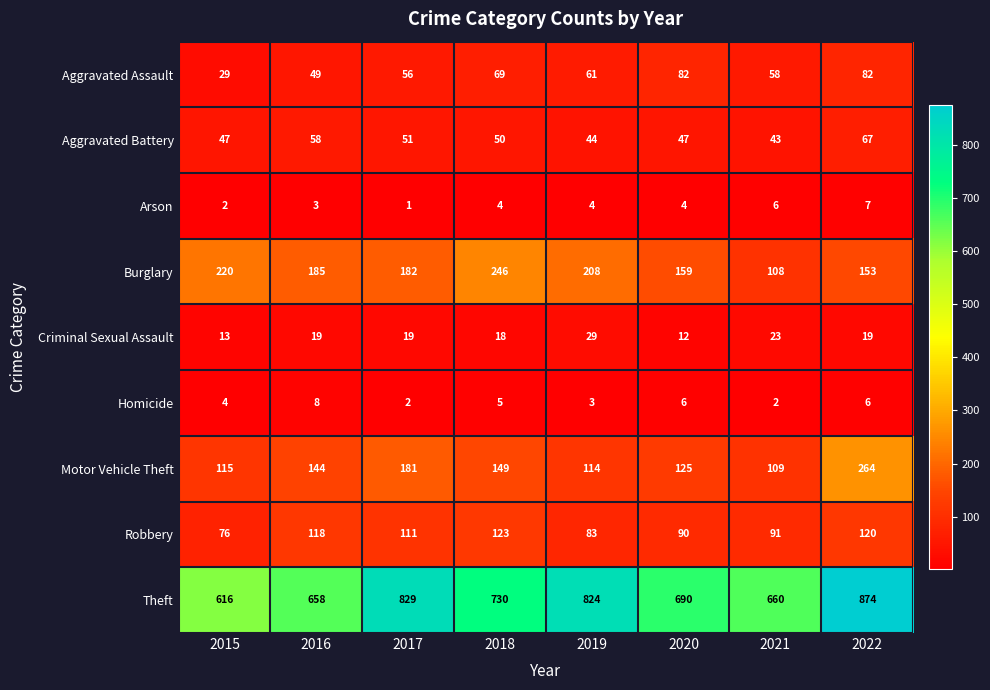

At how many categories does at least one series exceed 534?

8